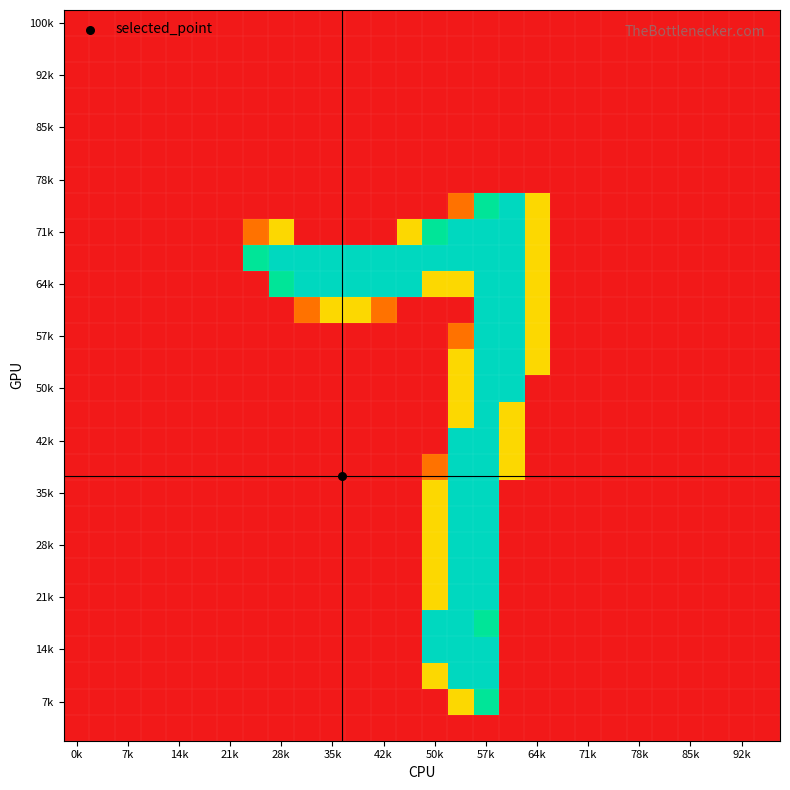

At how many categories does at least one series exceed 59?

12